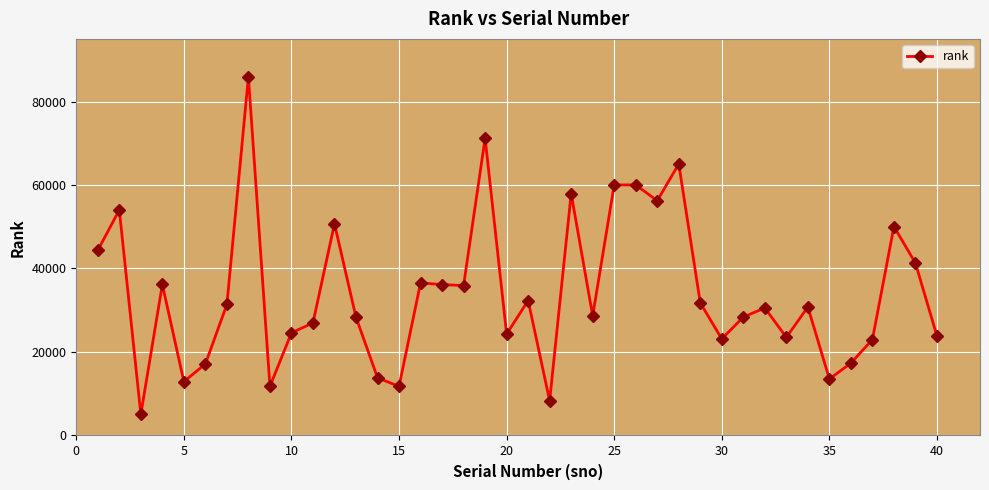

How many data points does each series have?

40